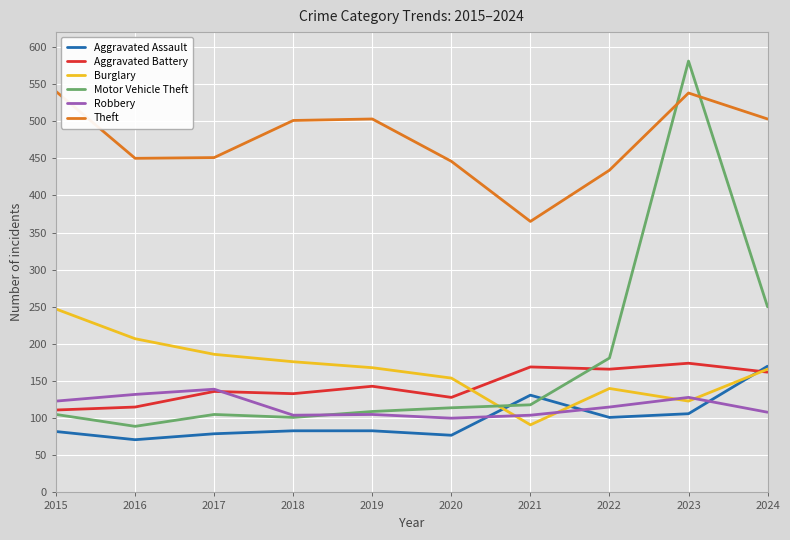

What are all the series names shown in the legend?

Aggravated Assault, Aggravated Battery, Burglary, Motor Vehicle Theft, Robbery, Theft